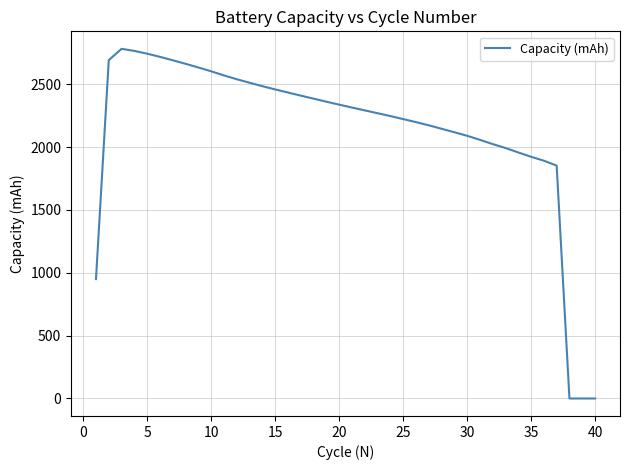

What is the difference between the maximum and minimum values?

2782.4